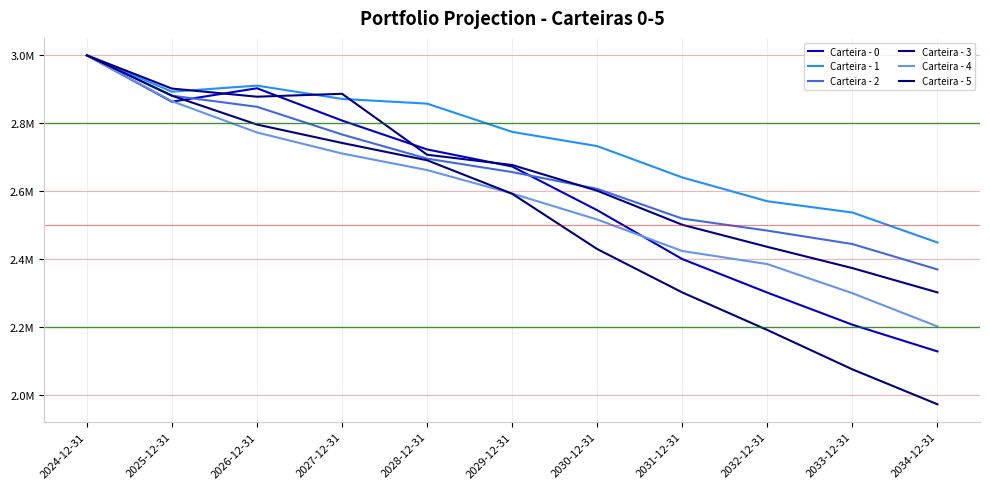

Is this an area chart (filled region under the line)?

No